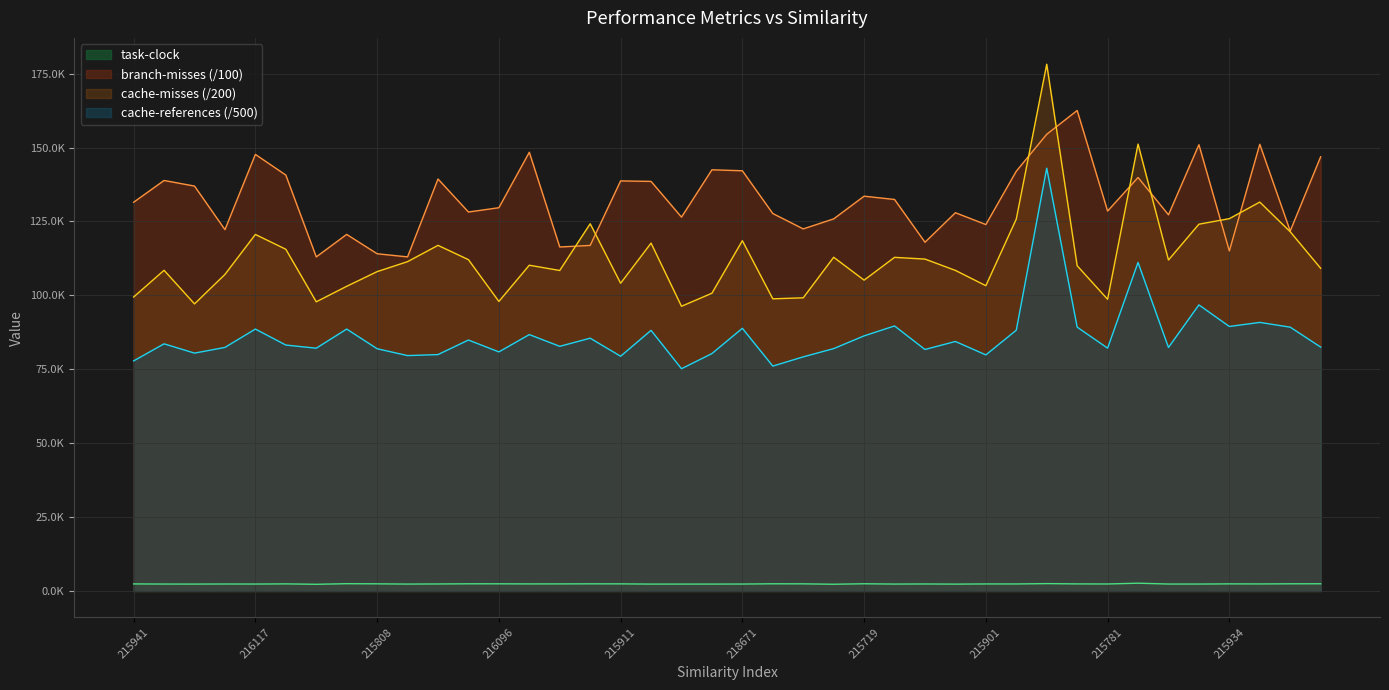

What is the difference between the maximum and minimum values in the cache-references series?

67829.1